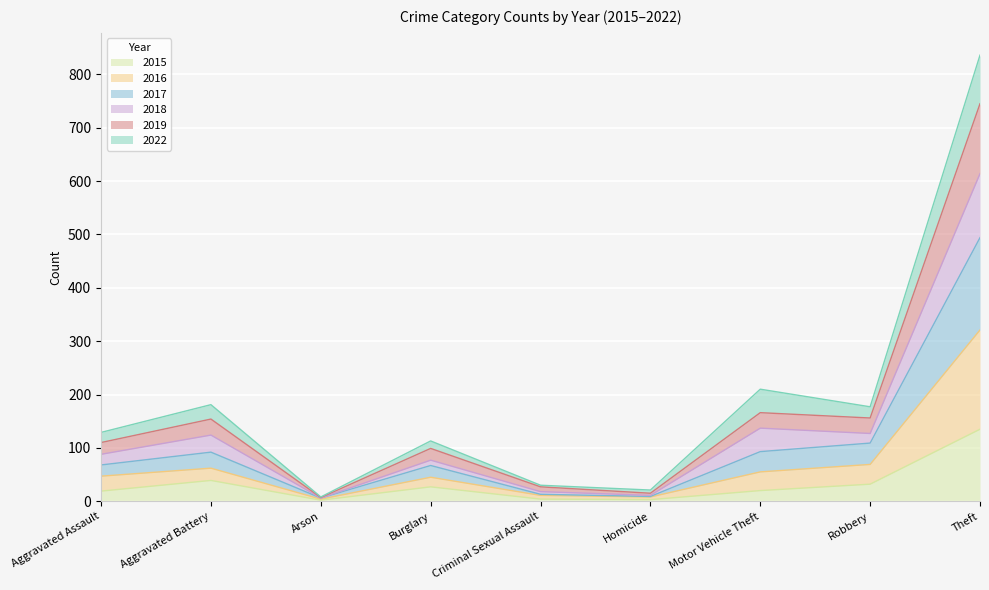

At which category is the sum across all series the highest?

Theft